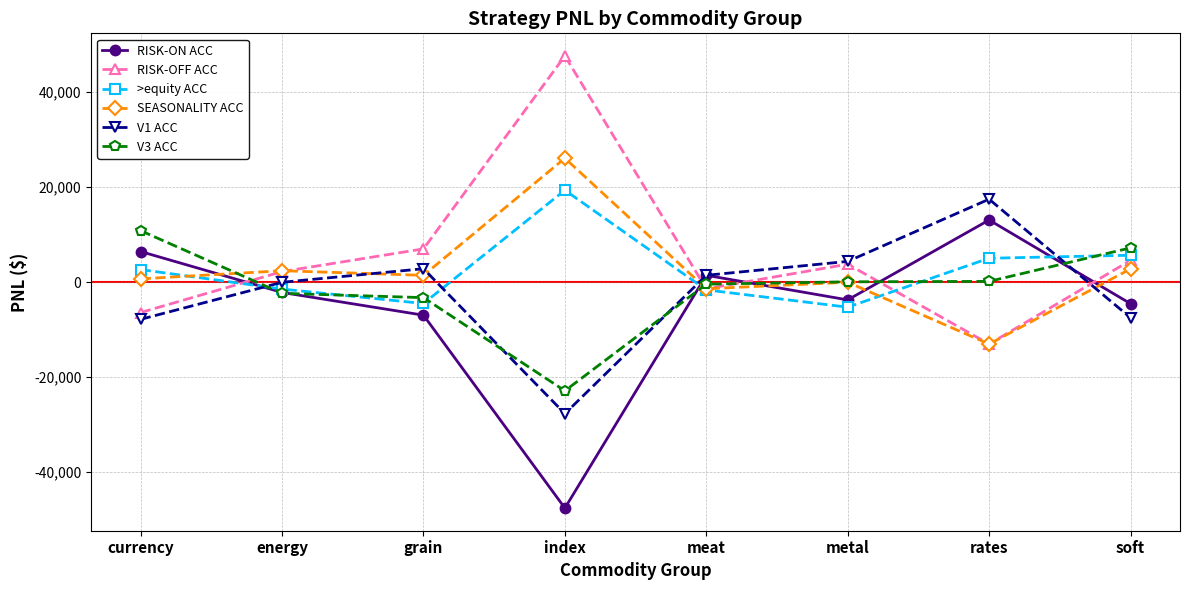

What is the difference between the V1 ACC values at soft and metal?

11858.0